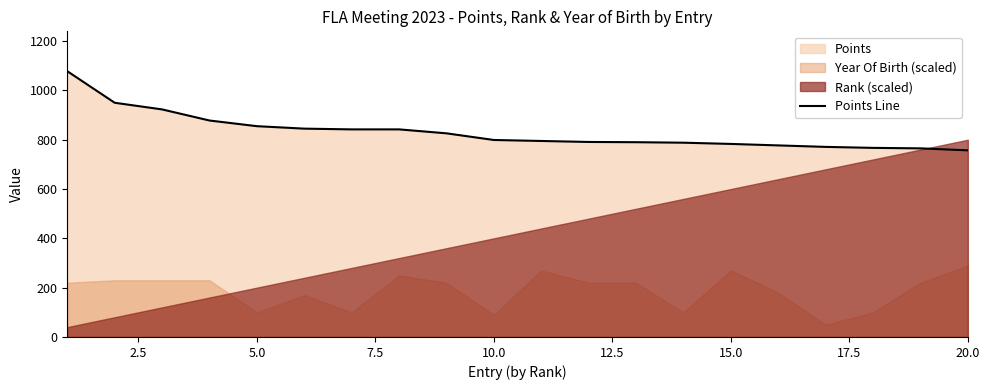

What is the highest value of the Points Line series?

1078